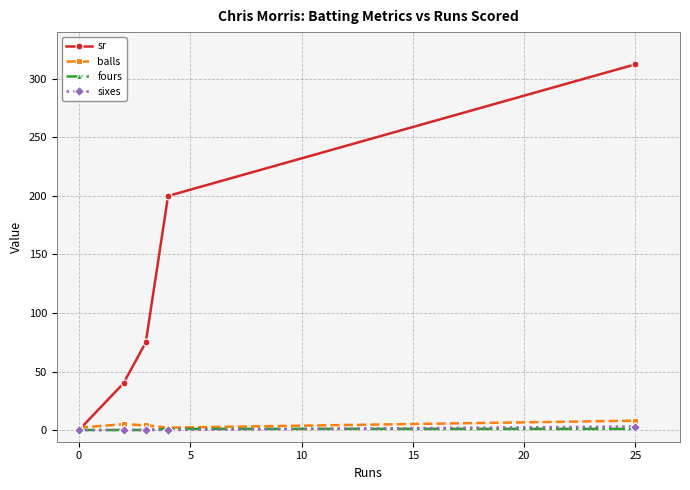

How many data points in balls are less than 4?

2